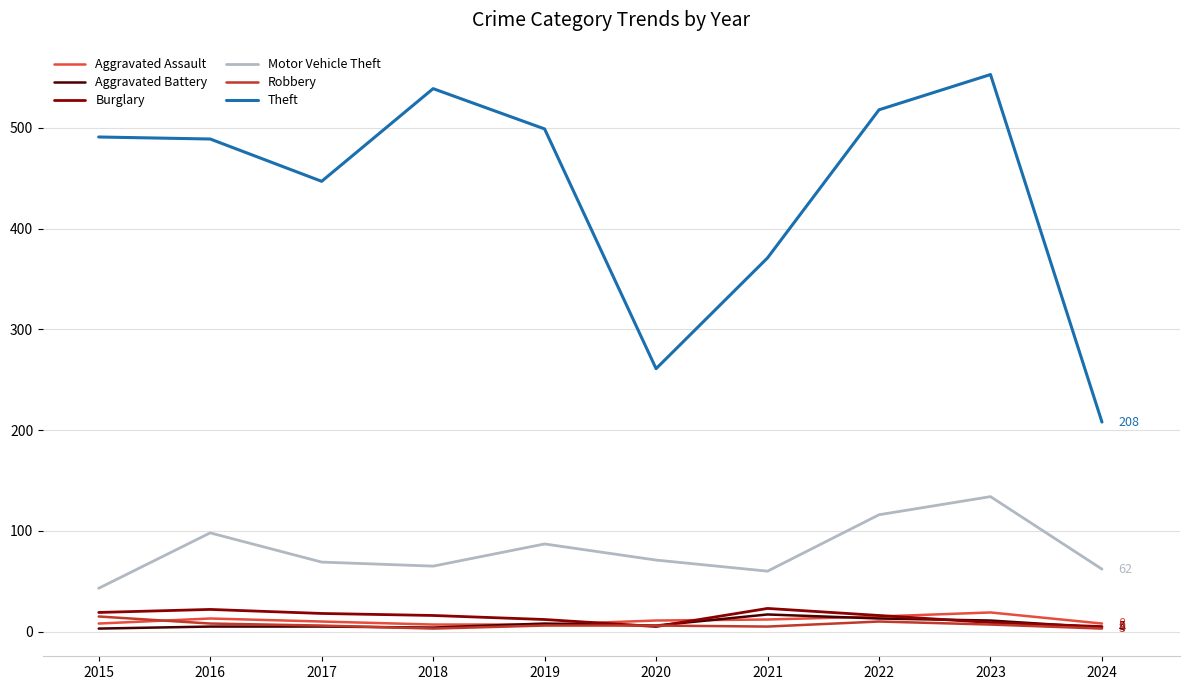

Is this an area chart (filled region under the line)?

No